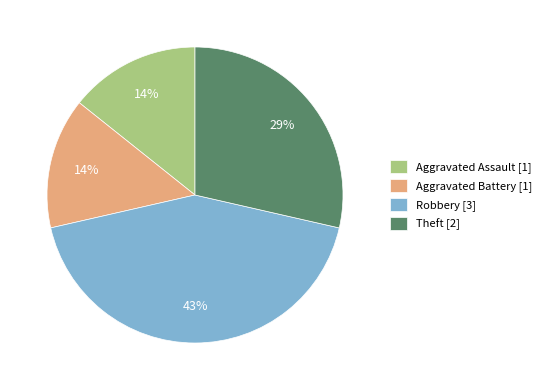

Is it true that Aggravated Assault is 28% of the pie?

False